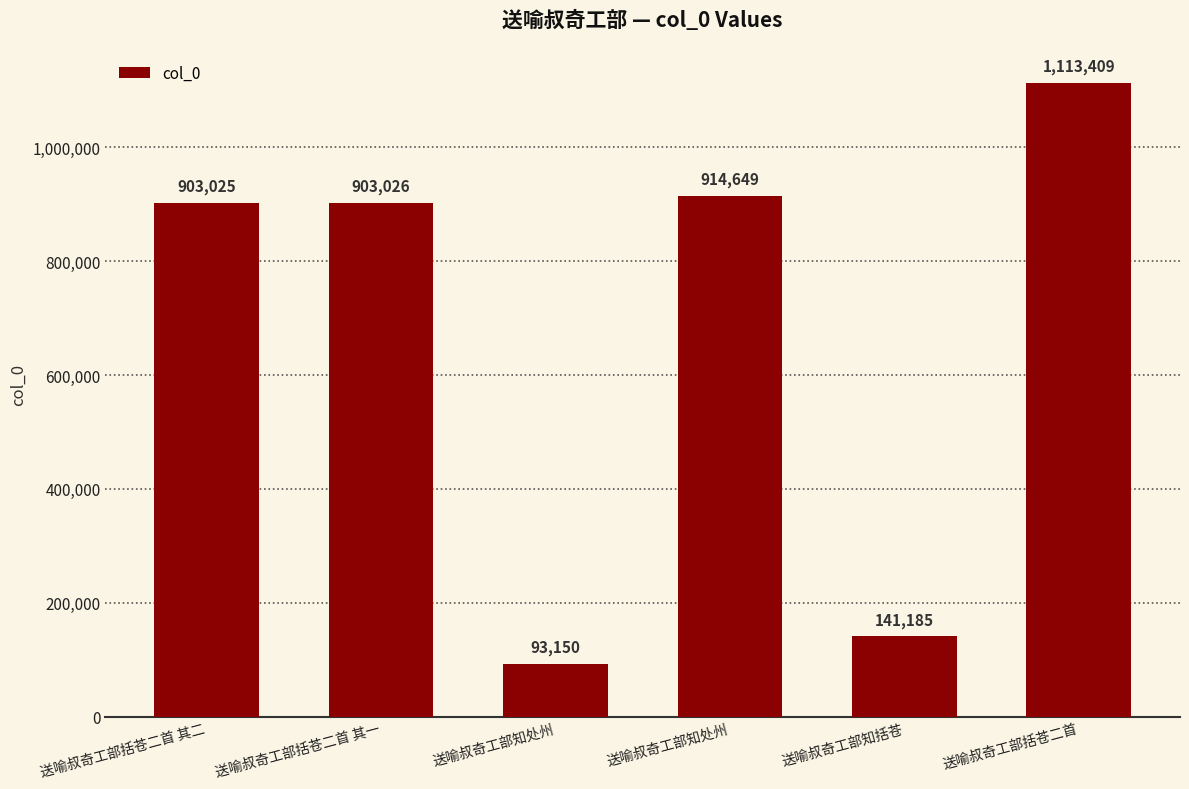

What is the greatest value displayed?

1113409